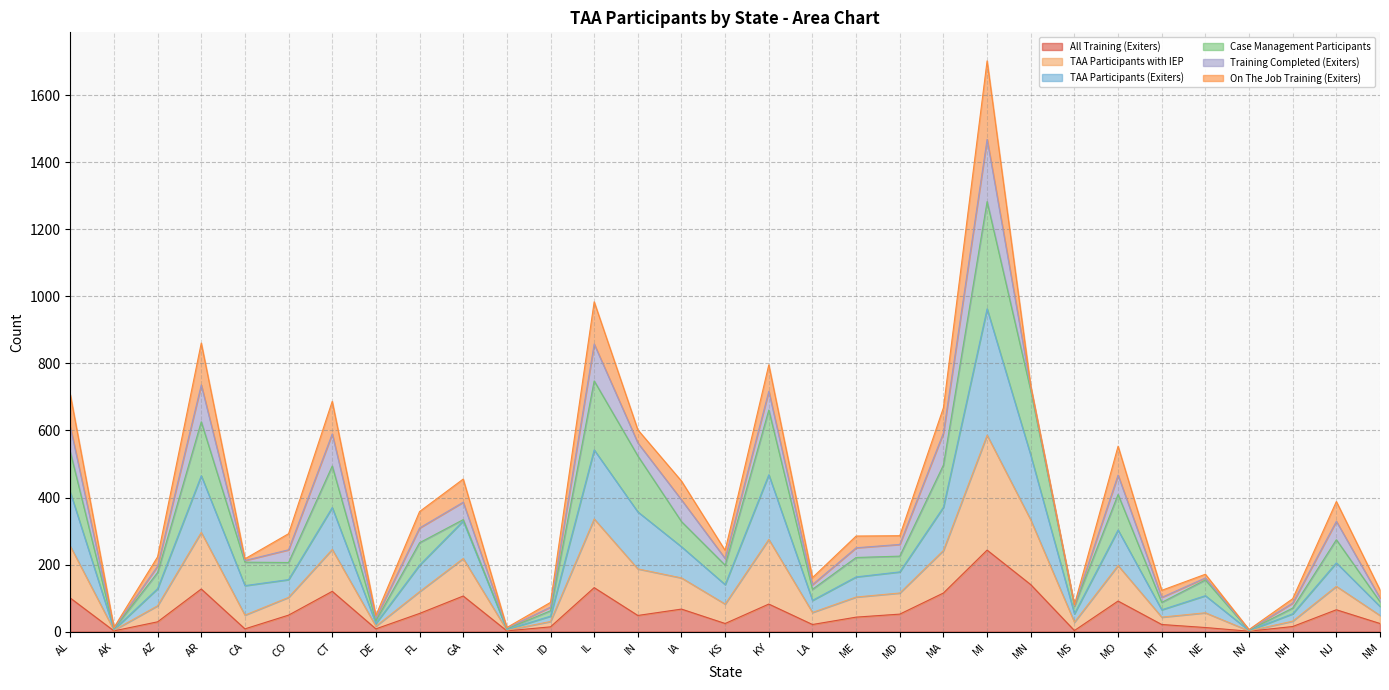

Where is the first local maximum for TAA Participants (Exiters)?

AR